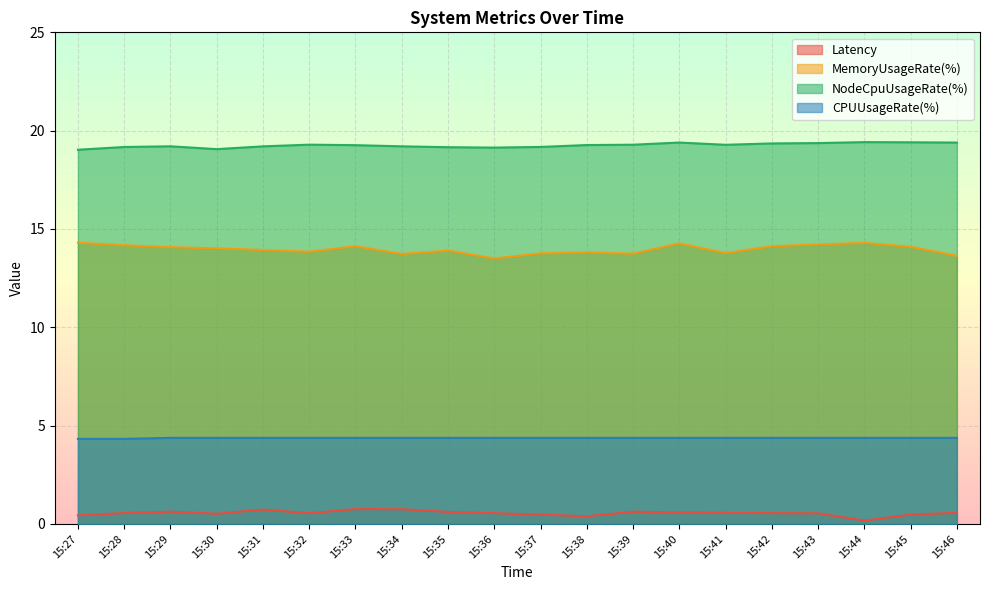

True or false: CPUUsageRate(%) and NodeCpuUsageRate(%) cross at least once.

False